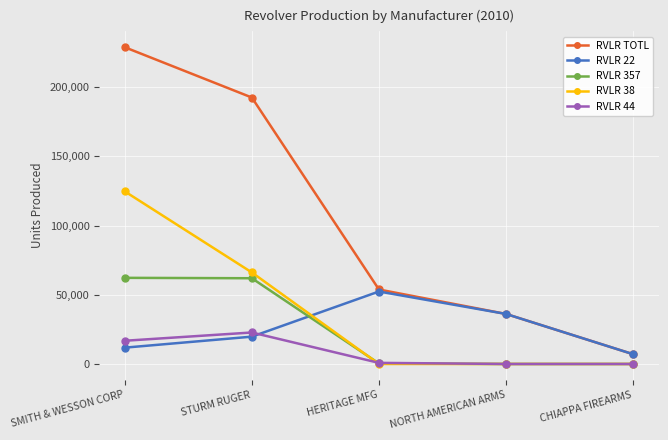

The value of RVLR 44 at NORTH AMERICAN ARMS is 0. True or false?

True